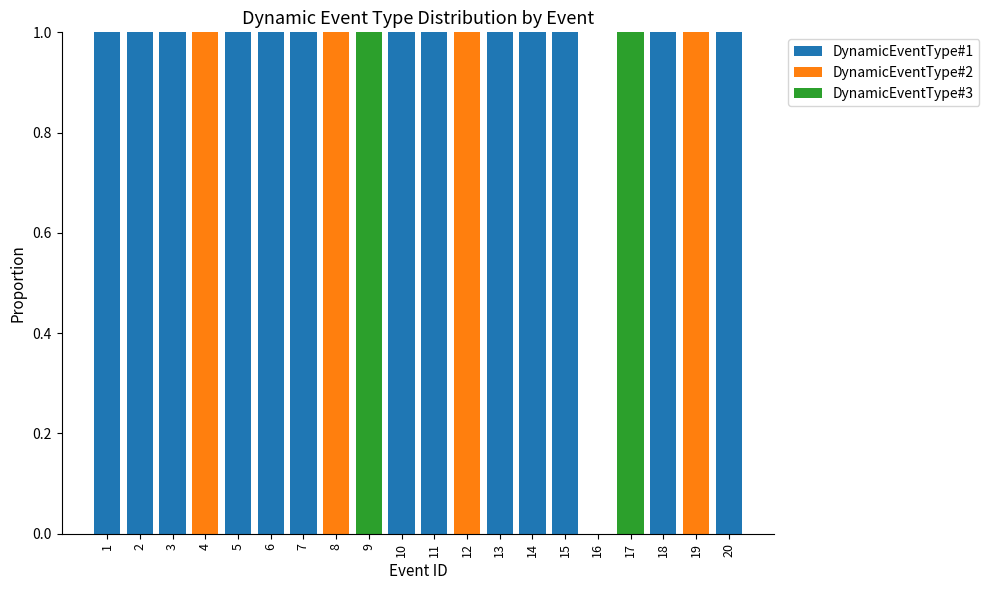

Which series has the largest total across all categories?

DynamicEventType#1